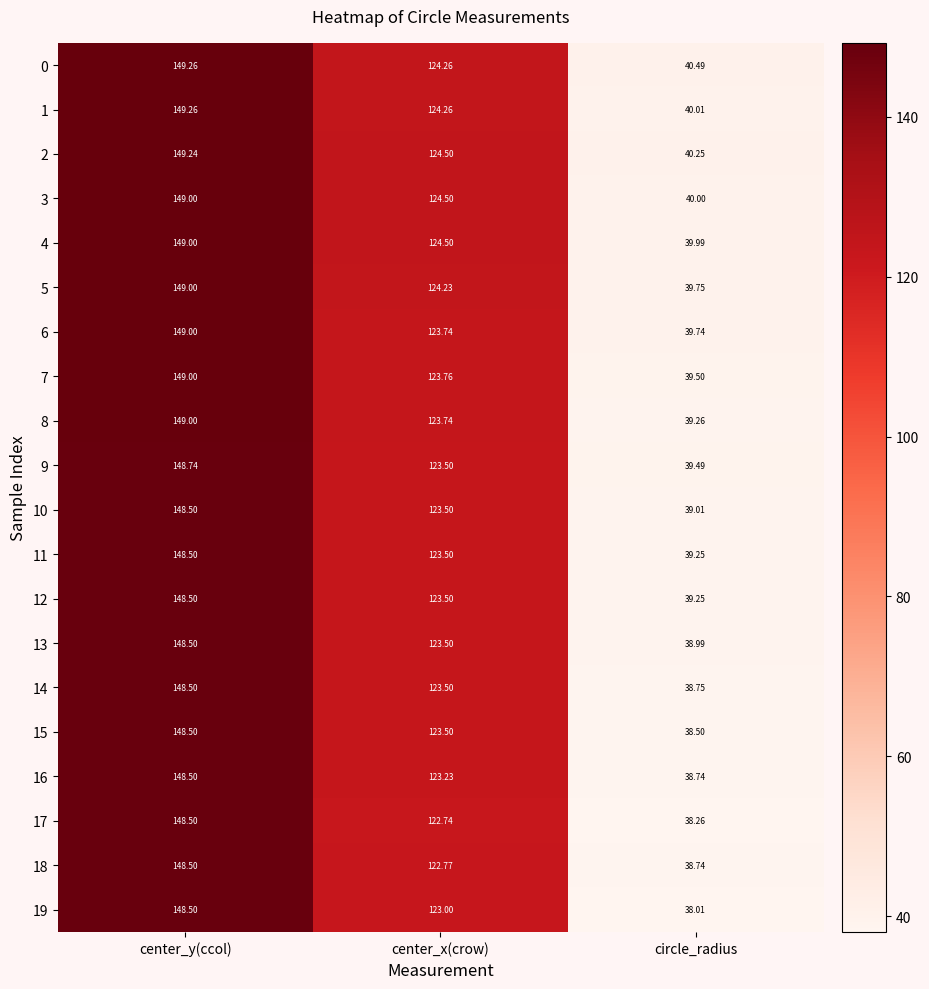

Is the value of 3 at circle_radius greater than the value of 2 at center_x(crow)?

No